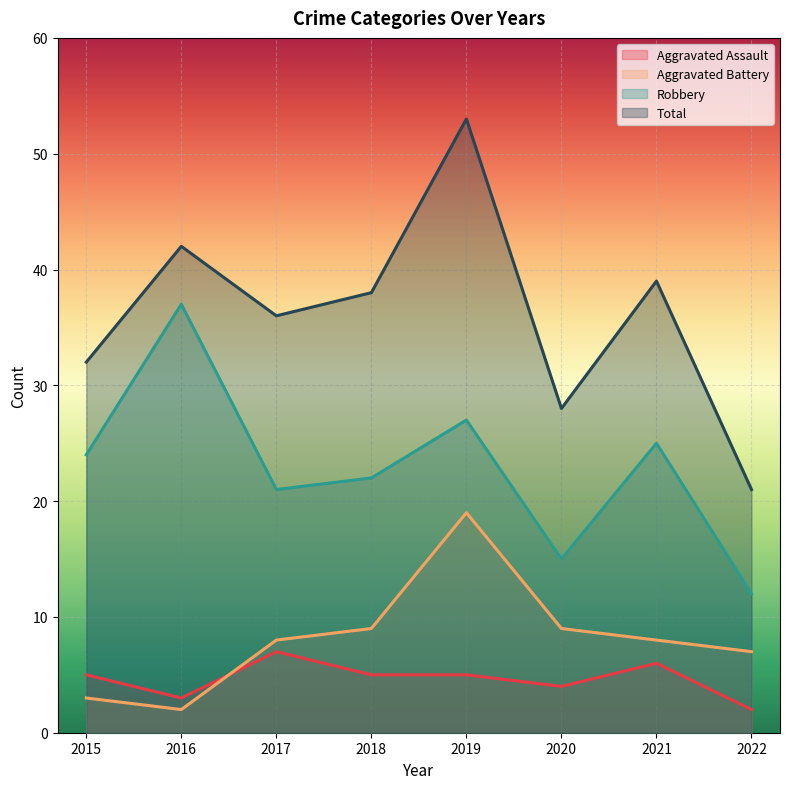

True or false: Aggravated Battery and Aggravated Assault intersect in this chart.

True